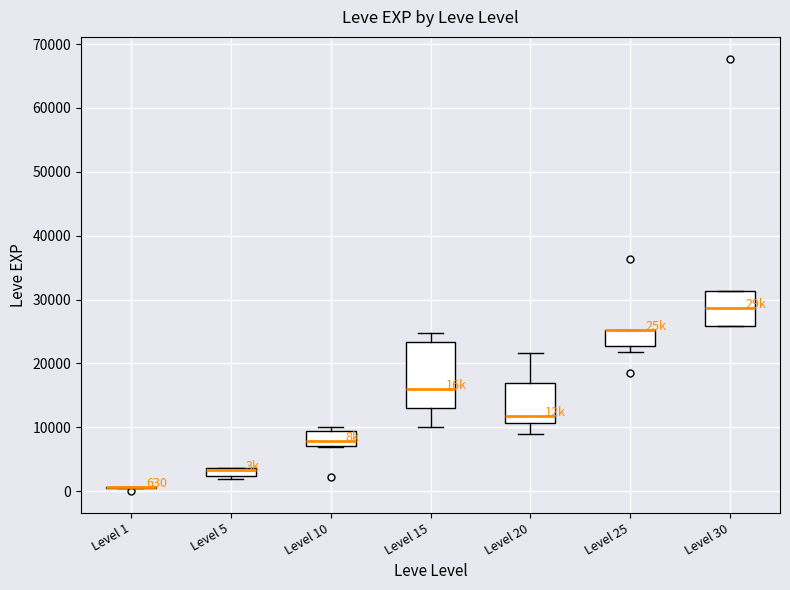

Comparing the boxes themselves (not the whiskers), which one is the tallest?

Level 15